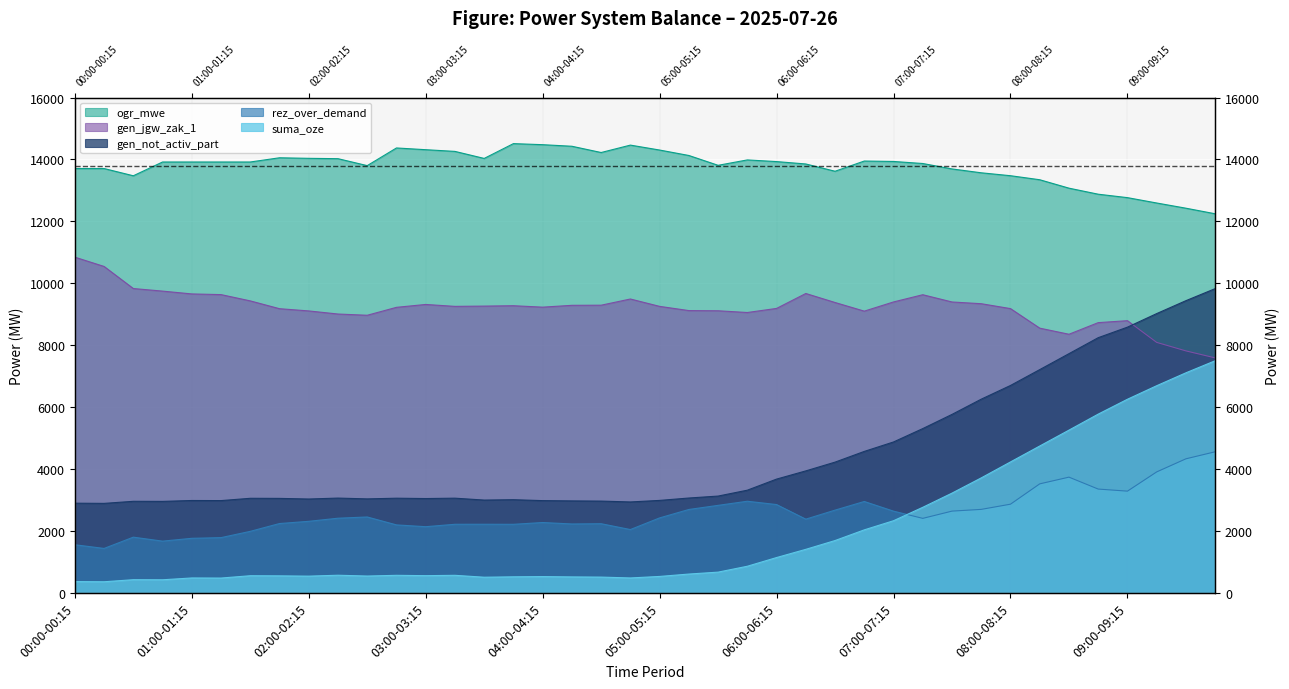

Between 03:15-03:30 and 05:45-06:00, which series saw the biggest shift?

rez_over_demand